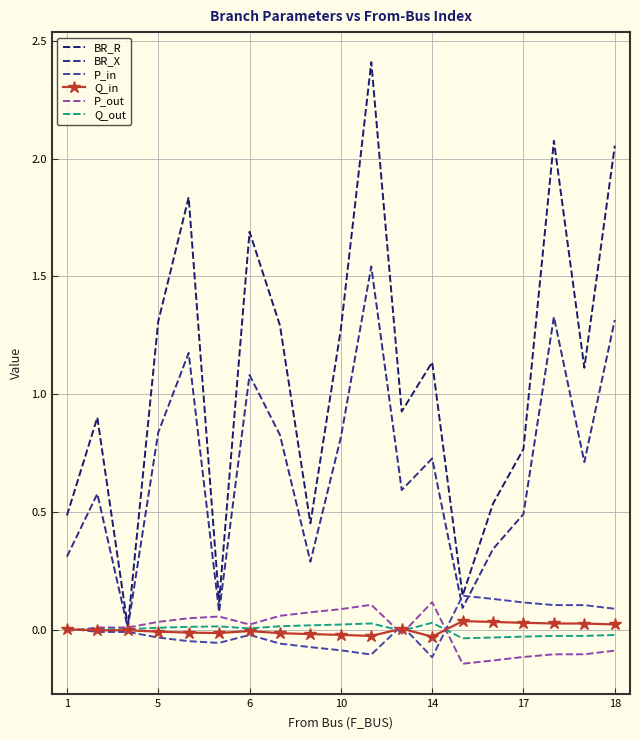

Which series has the largest total across all categories?

BR_R